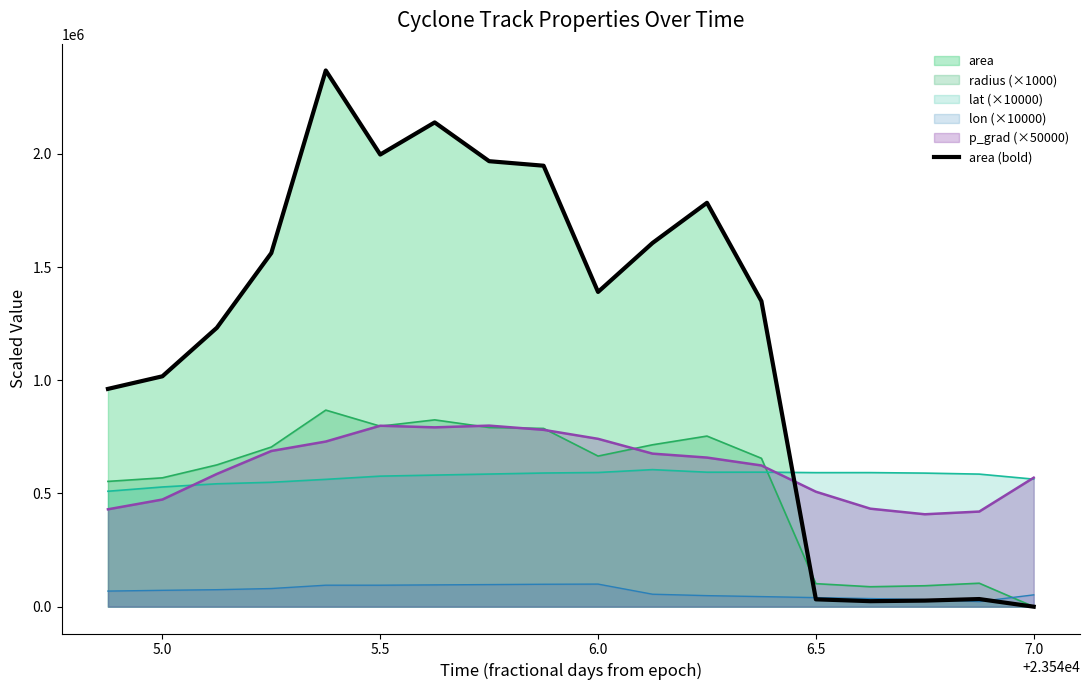

How many interior local peaks (higher than both neighbors) does the data have?

4